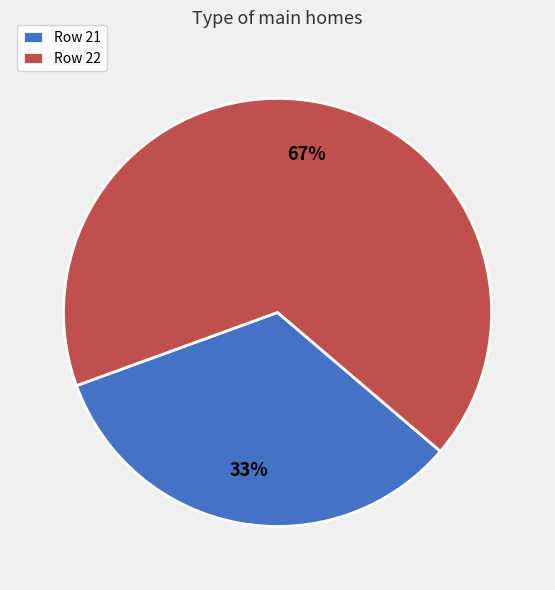

Which has a higher value, Row 21 or Row 22?

Row 22